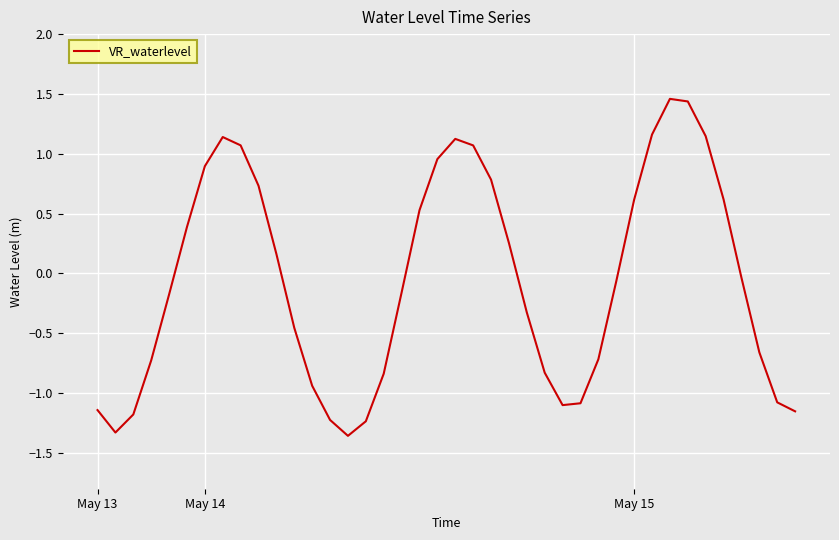

What is the difference between the maximum and minimum values?

2.8